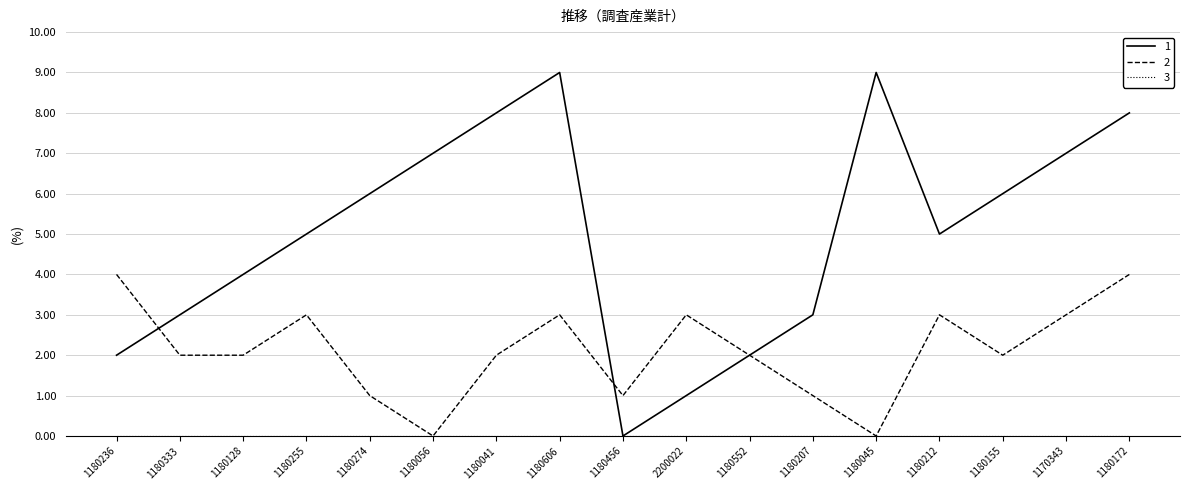

Between 1180041 and 1180212, which series saw the biggest shift?

1